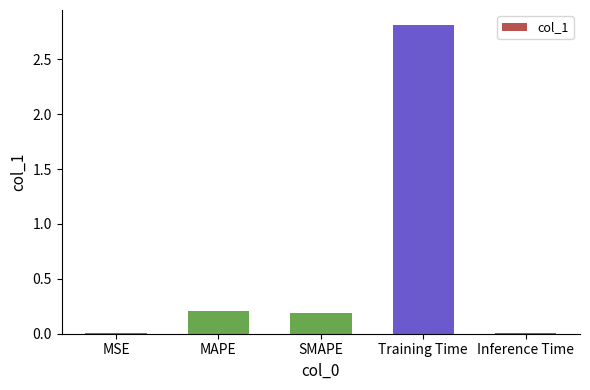

What is the change in value from Training Time to Inference Time?

-2.8